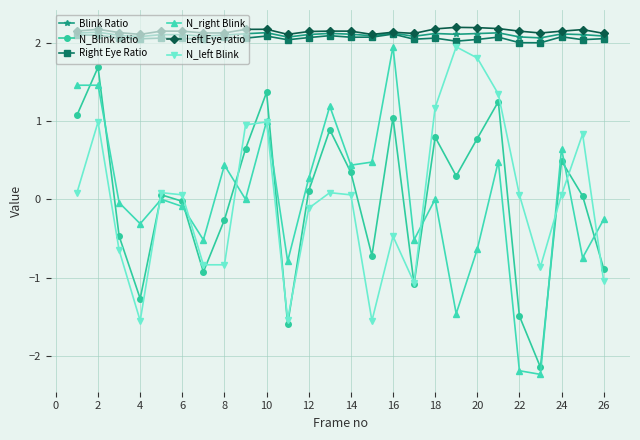

How many lines are shown in the chart?

6